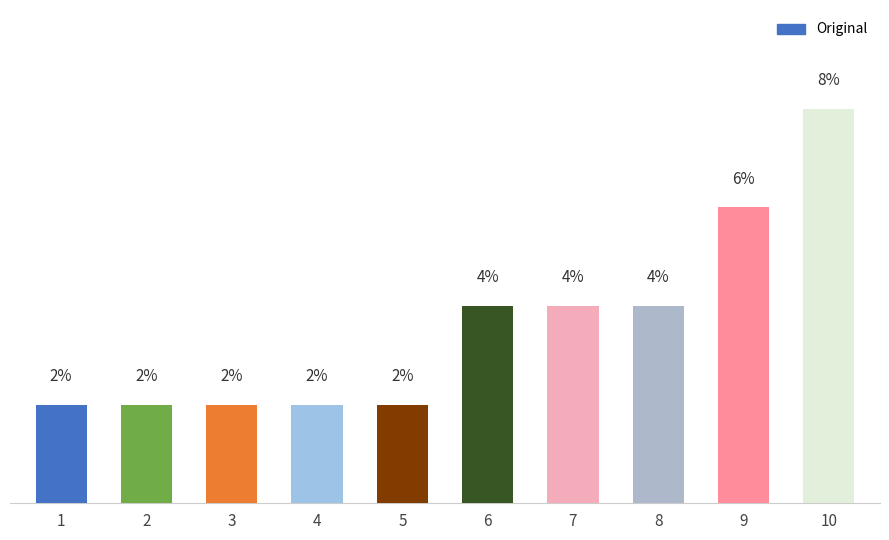

What is the value of the 5th bar from the left?

2